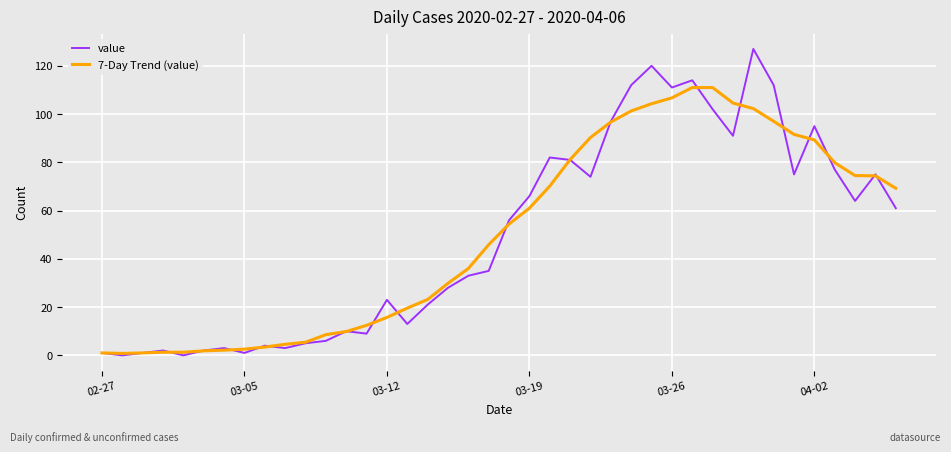

Rank the series by their maximum value, from lowest to highest.

7-Day Trend (value), value